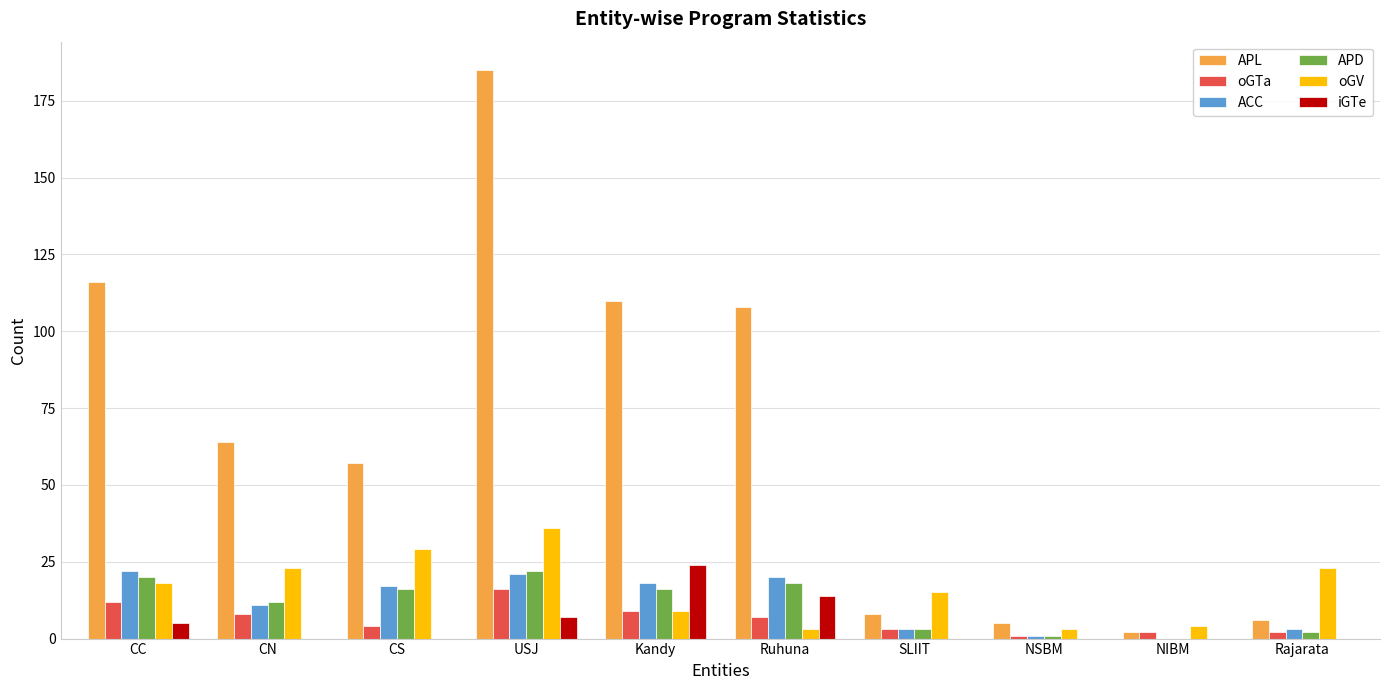

How many groups of bars are there?

10